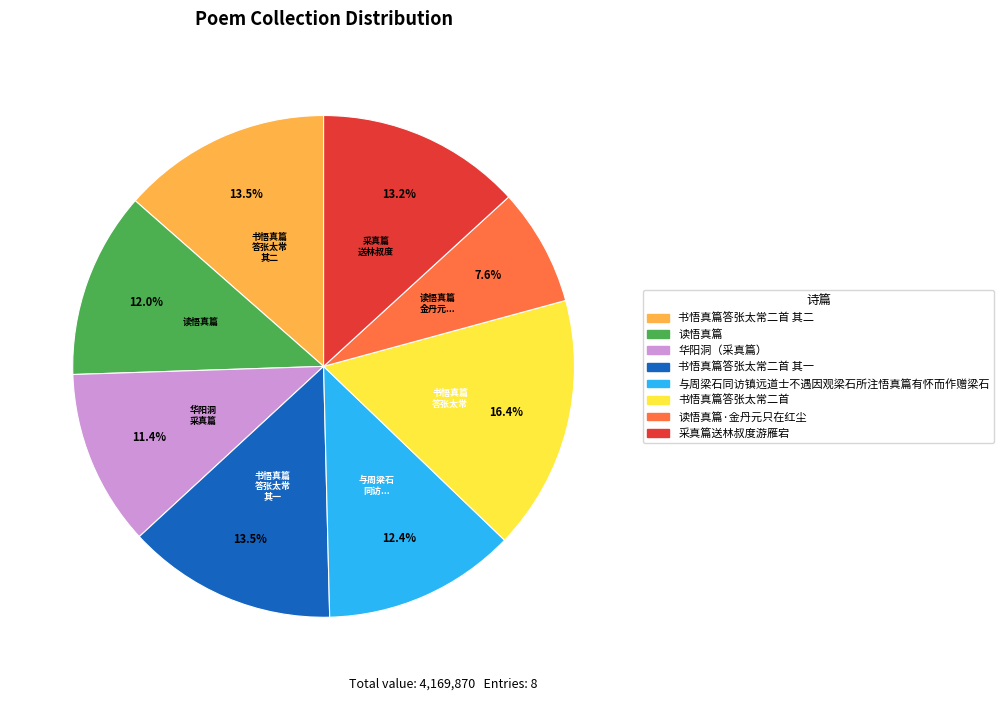

Does any single category account for the majority?

No